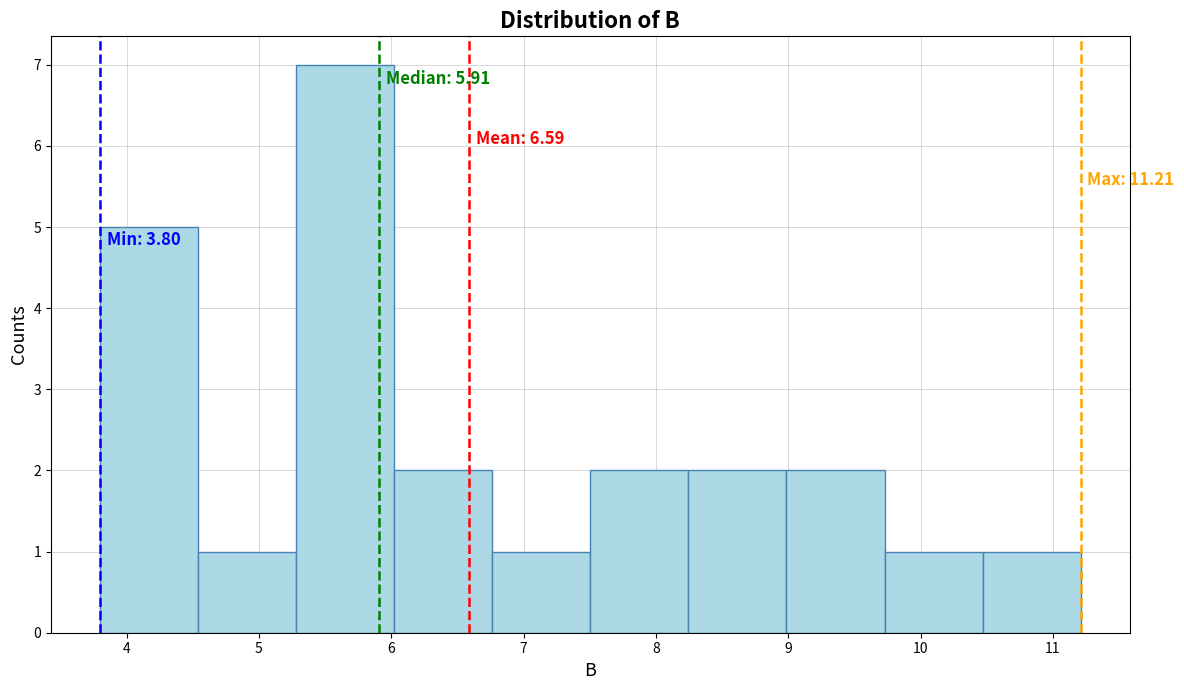

Which range on the x-axis has the tallest bar?

5.3 to 6.0